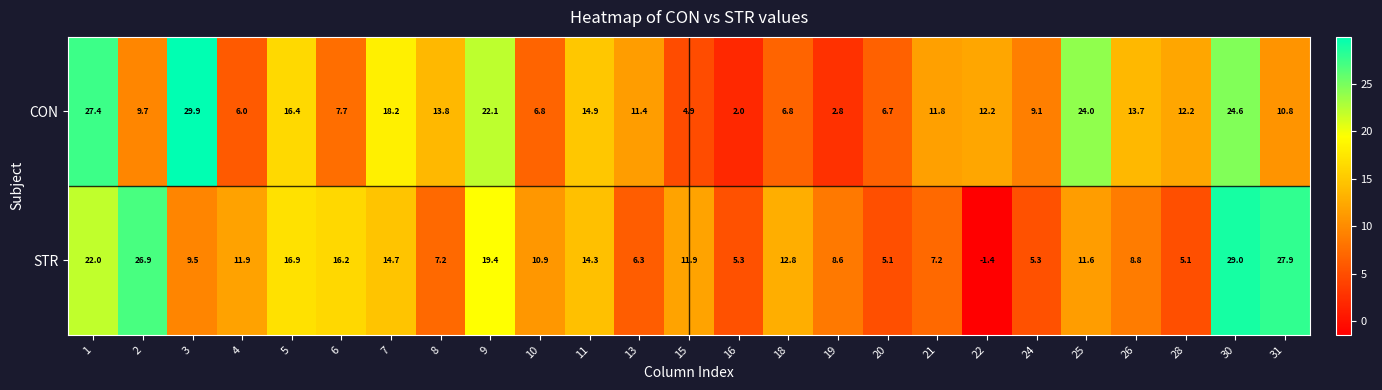

What is the difference between the second highest and minimum values in the CON series?

25.4